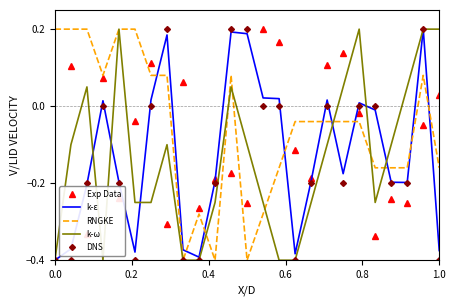

Which series has the largest total across all categories?

RNGKE